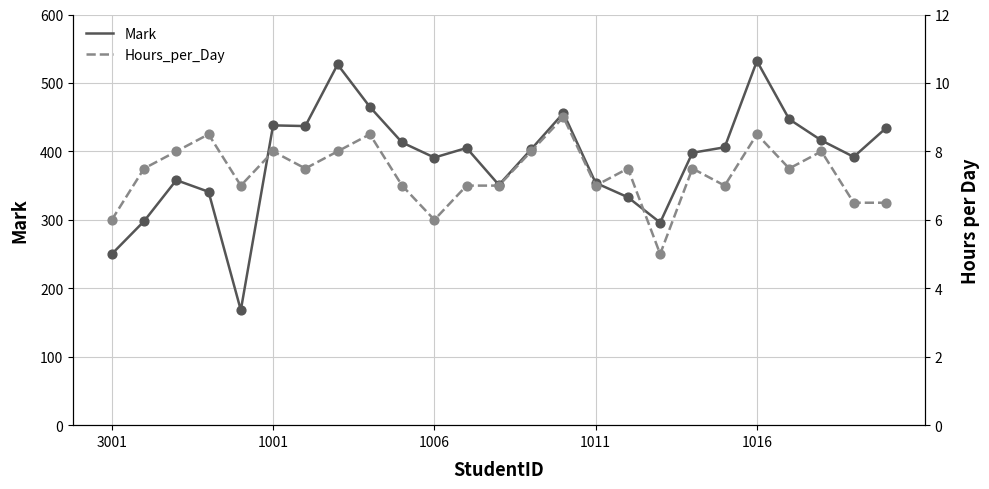

What is the total value across all series at 11?

412.0